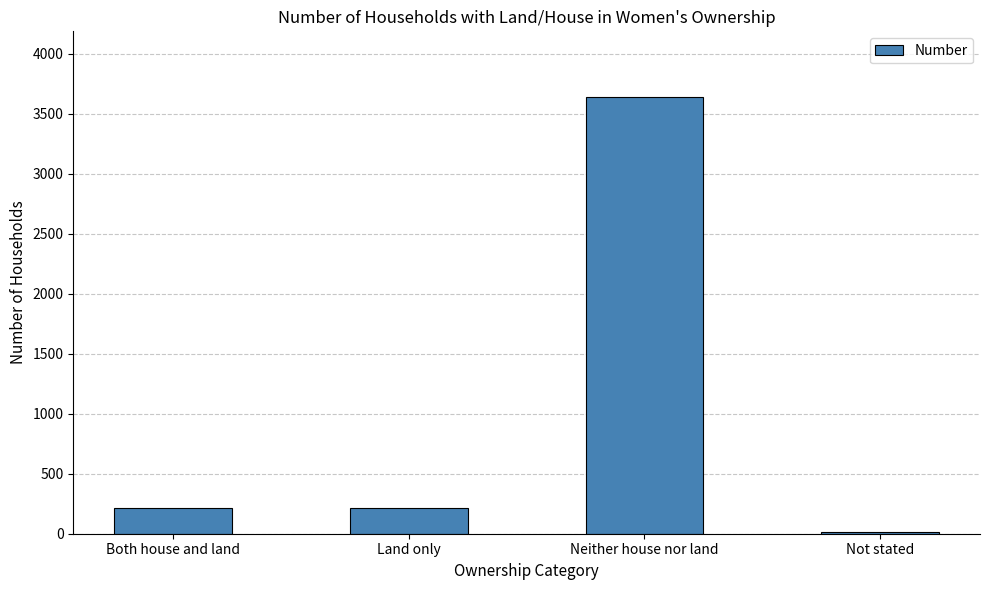

What is the change in value from Neither house nor land to Not stated?

-3628